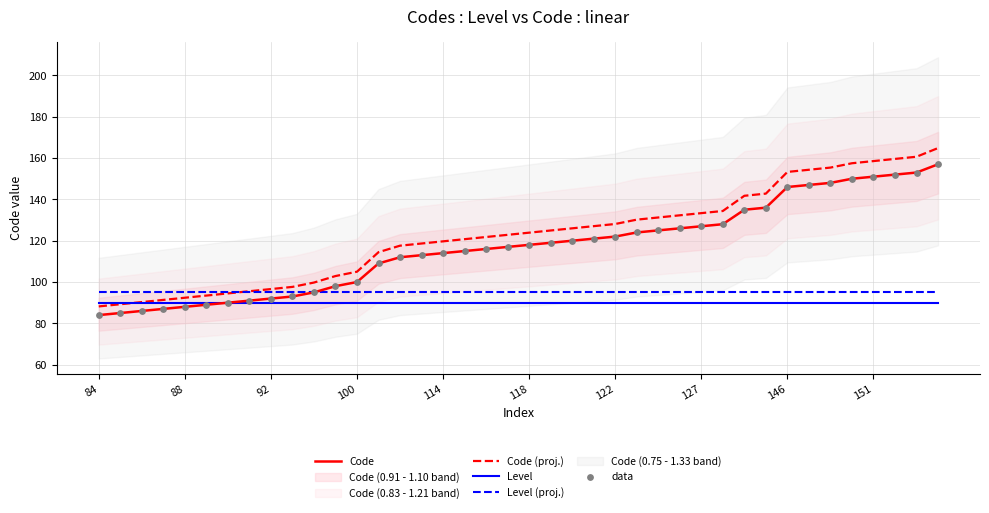

Which series contains the highest Y value?

Code (proj.)